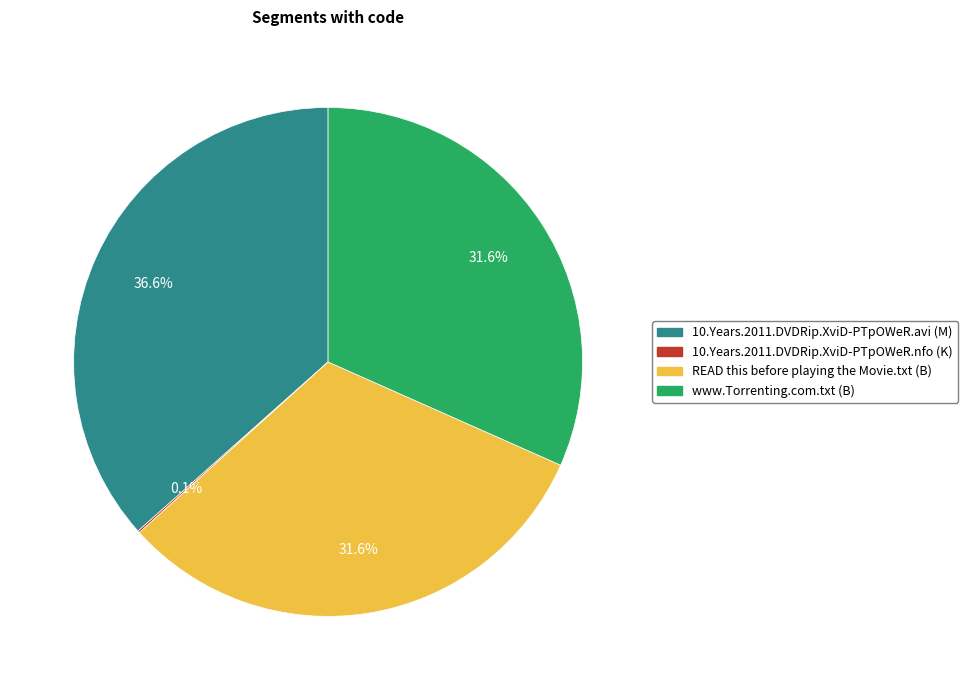

Between 10.Years.2011.DVDRip.XviD-PTpOWeR.avi (M) and www.Torrenting.com.txt (B), which is larger?

10.Years.2011.DVDRip.XviD-PTpOWeR.avi (M)